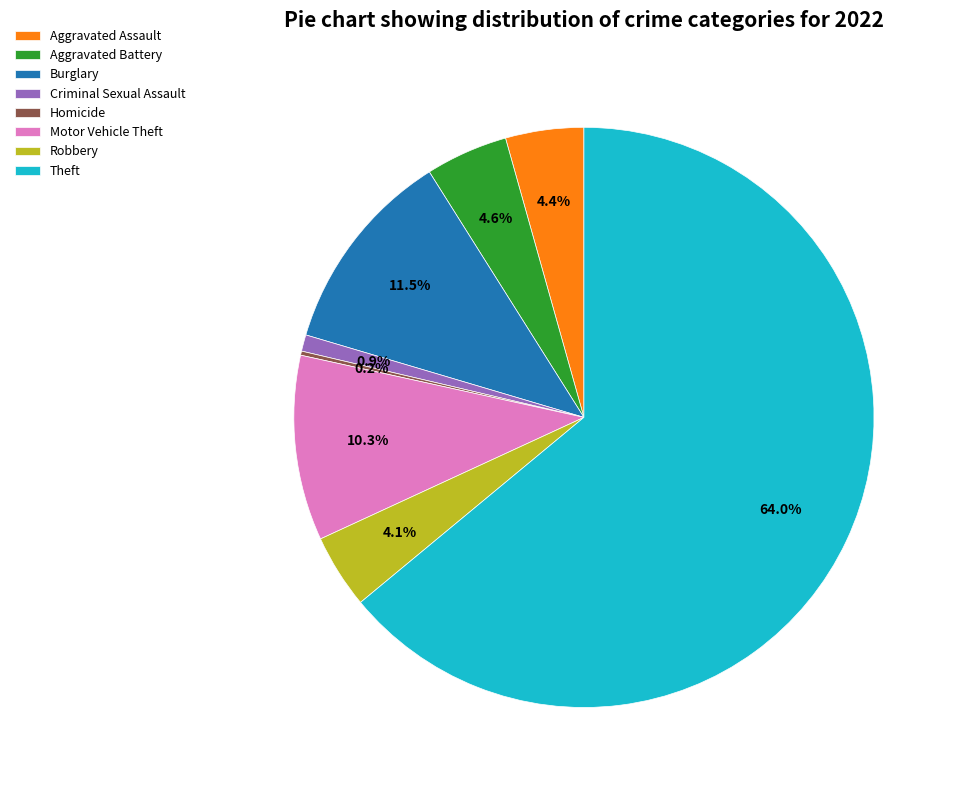

Which category accounts for the majority?

Theft